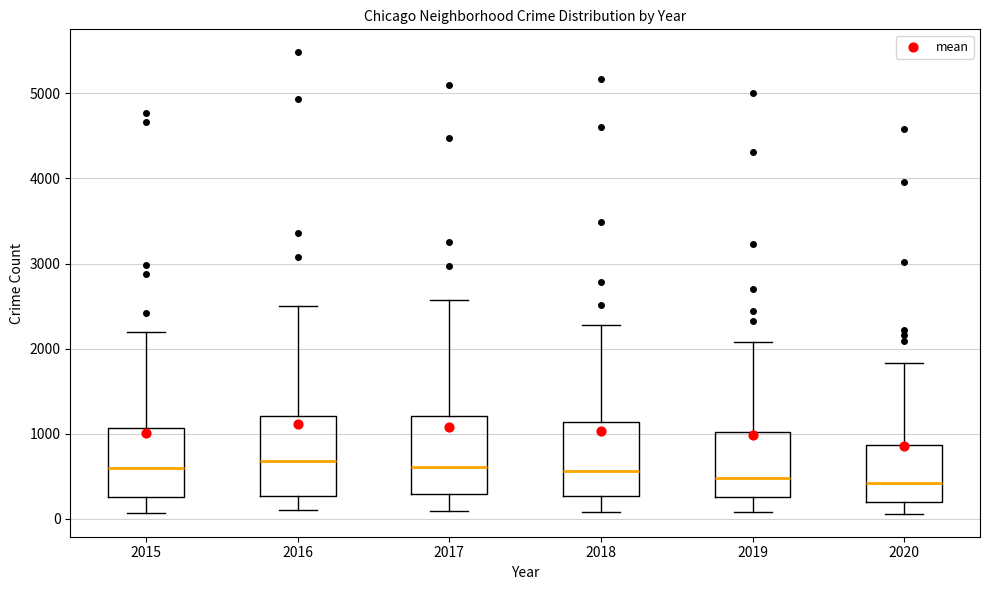

Where is the lower edge of the box at x = 2020 on the y-axis? The values are not printed on the chart, so give them approximately, as read against the axis.

200